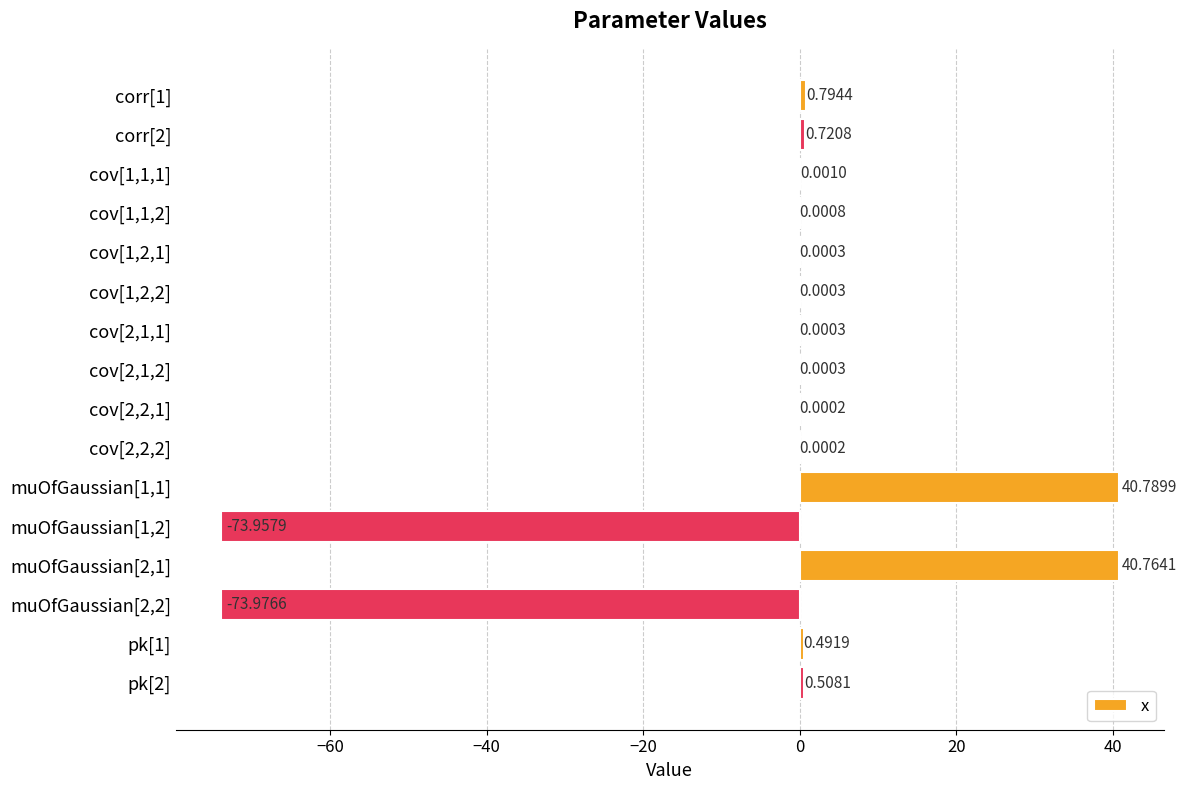

Count the number of data series in this chart.

1